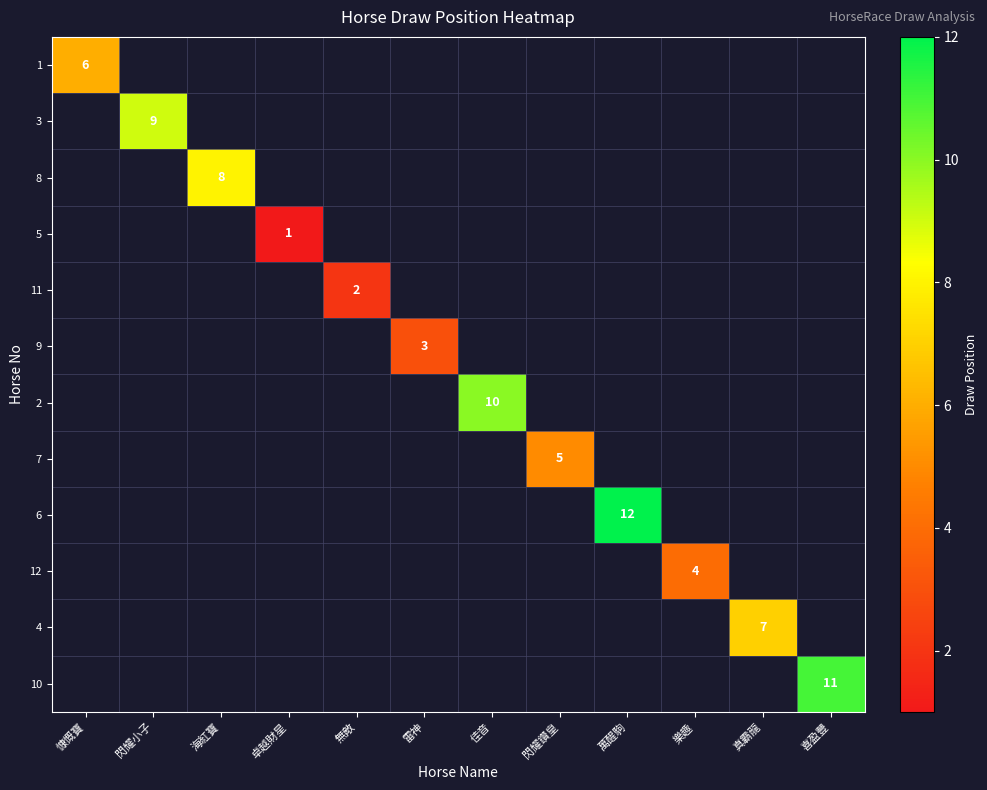

True or false: 5 has a value of 1 at 卓越財星.

True